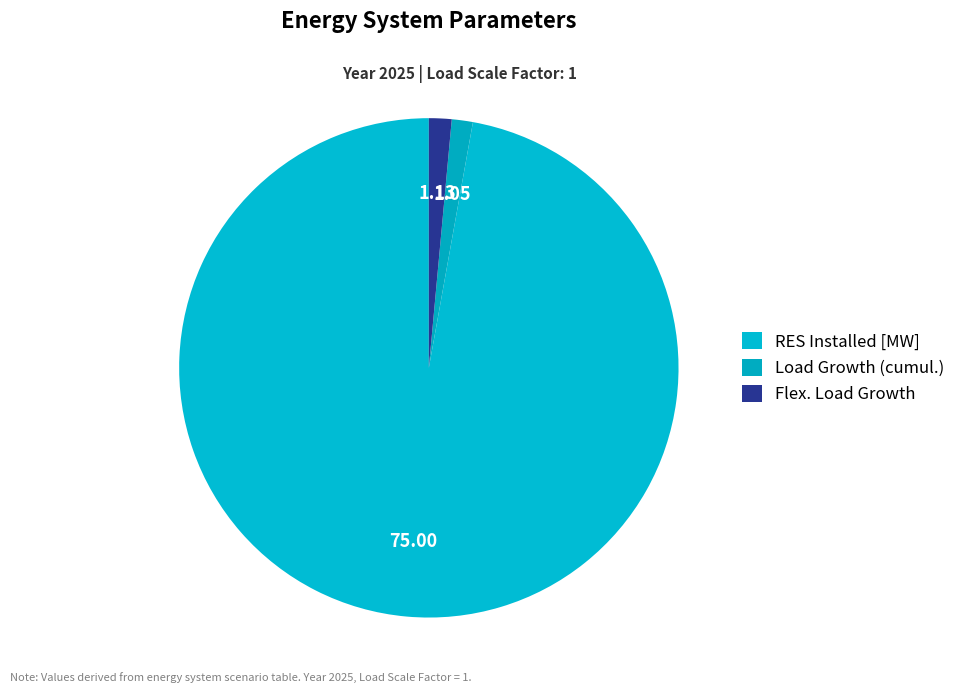

To the nearest percent, what portion does RES Installed [MW] represent?

97%